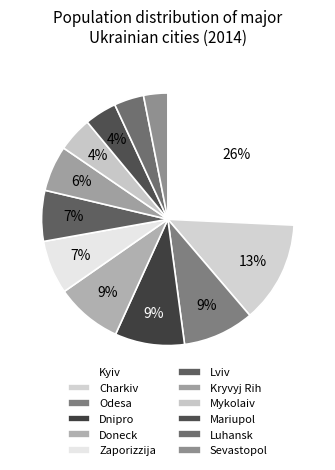

How many segments does this pie chart have?

12